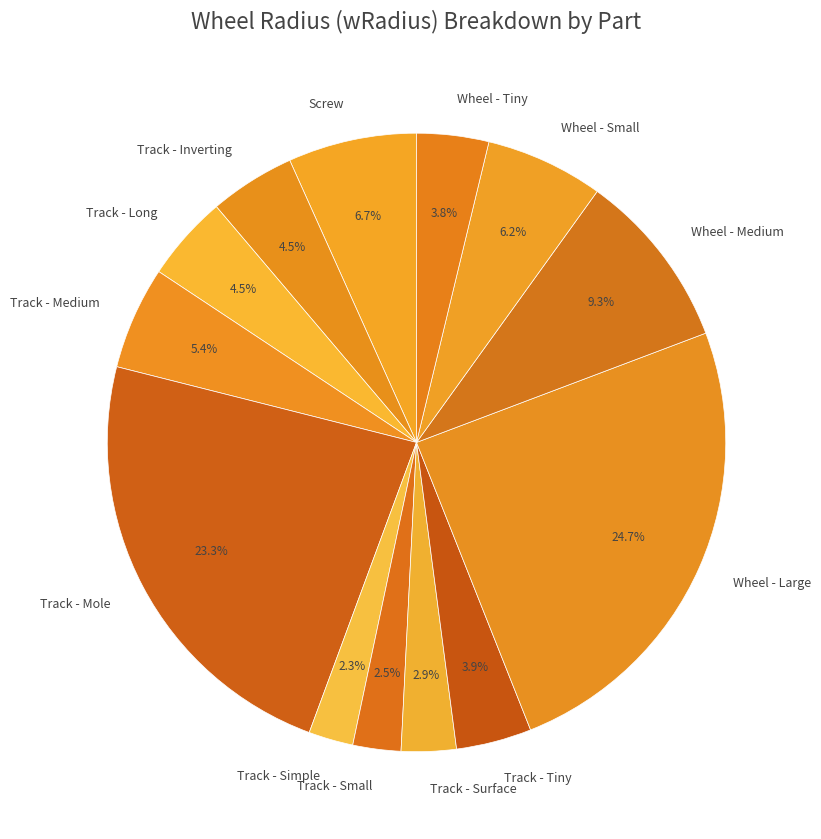

Does any single category account for the majority?

No